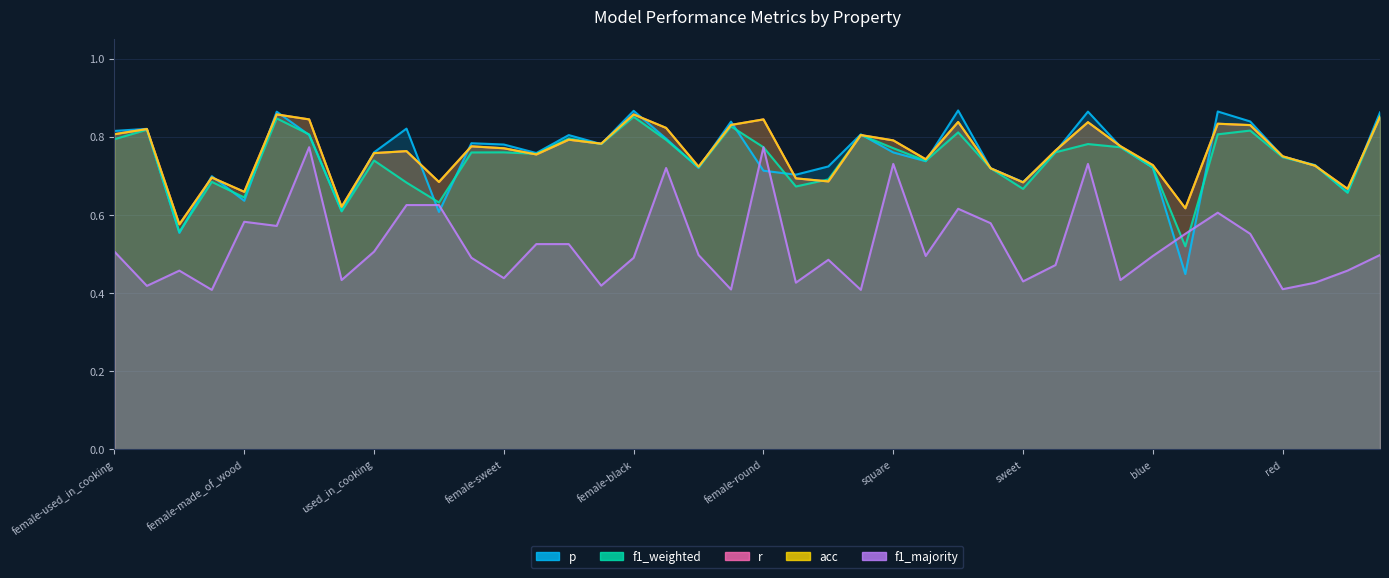

What is the sum of all r values?

30.4